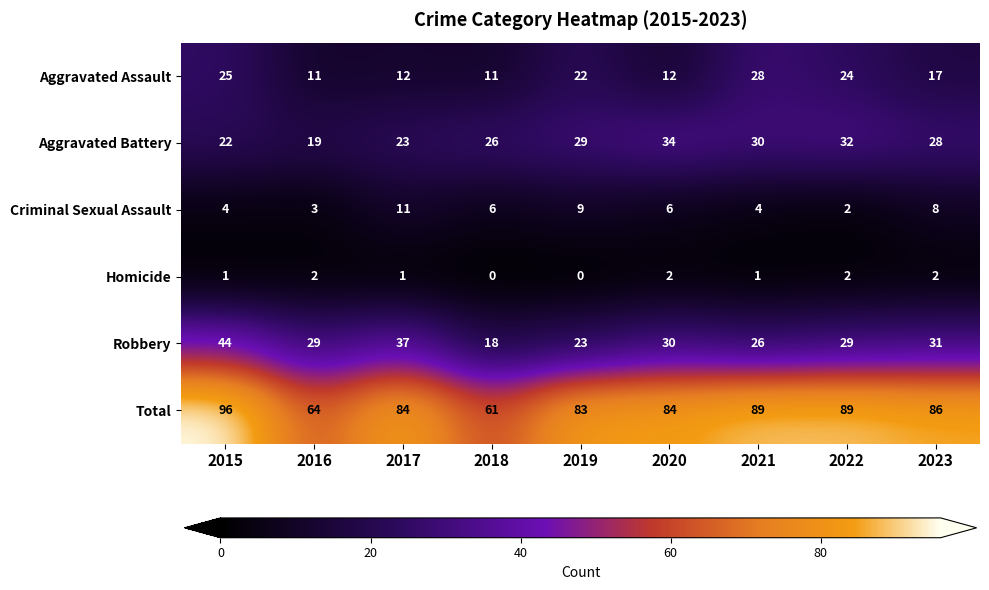

Which series has the widest spread of values?

Total